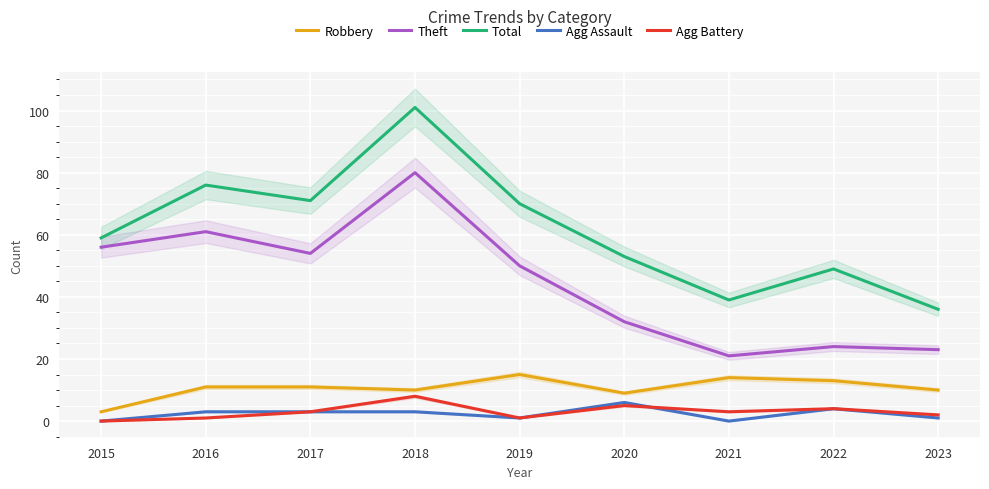

Is the value of Total at 2015 greater than the value of Robbery at 2017?

Yes